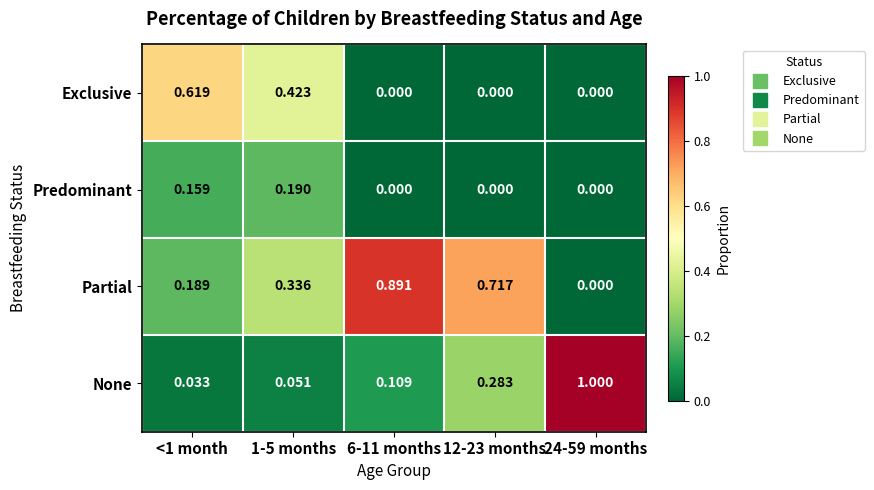

Rank the series at 1-5 months from lowest to highest value.

None, Predominant, Partial, Exclusive